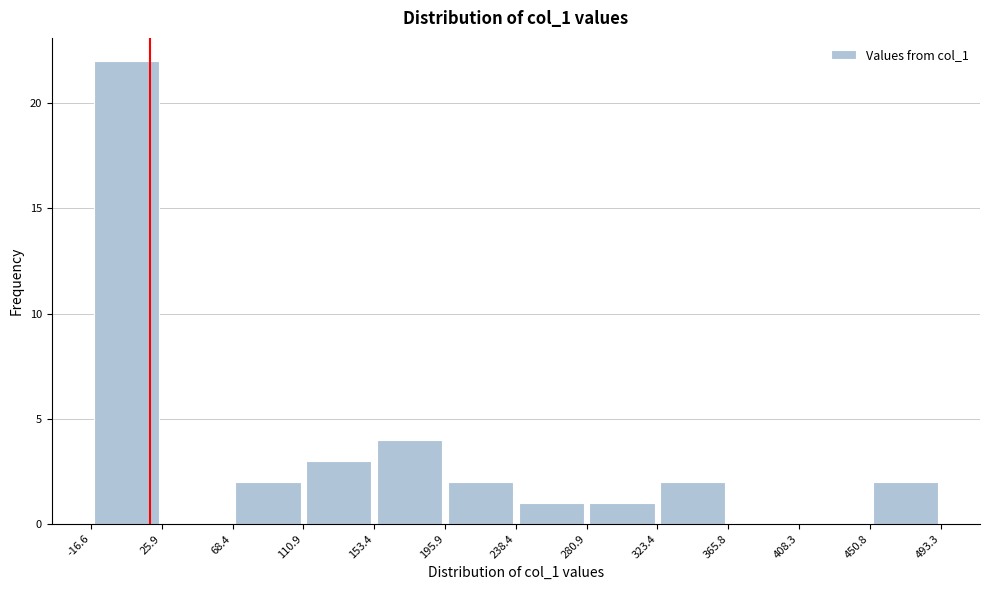

What is the height of the bar covering 195.9 to 238.4 on the x-axis? The values are not printed on the chart, so give them approximately, as read against the axis.

2